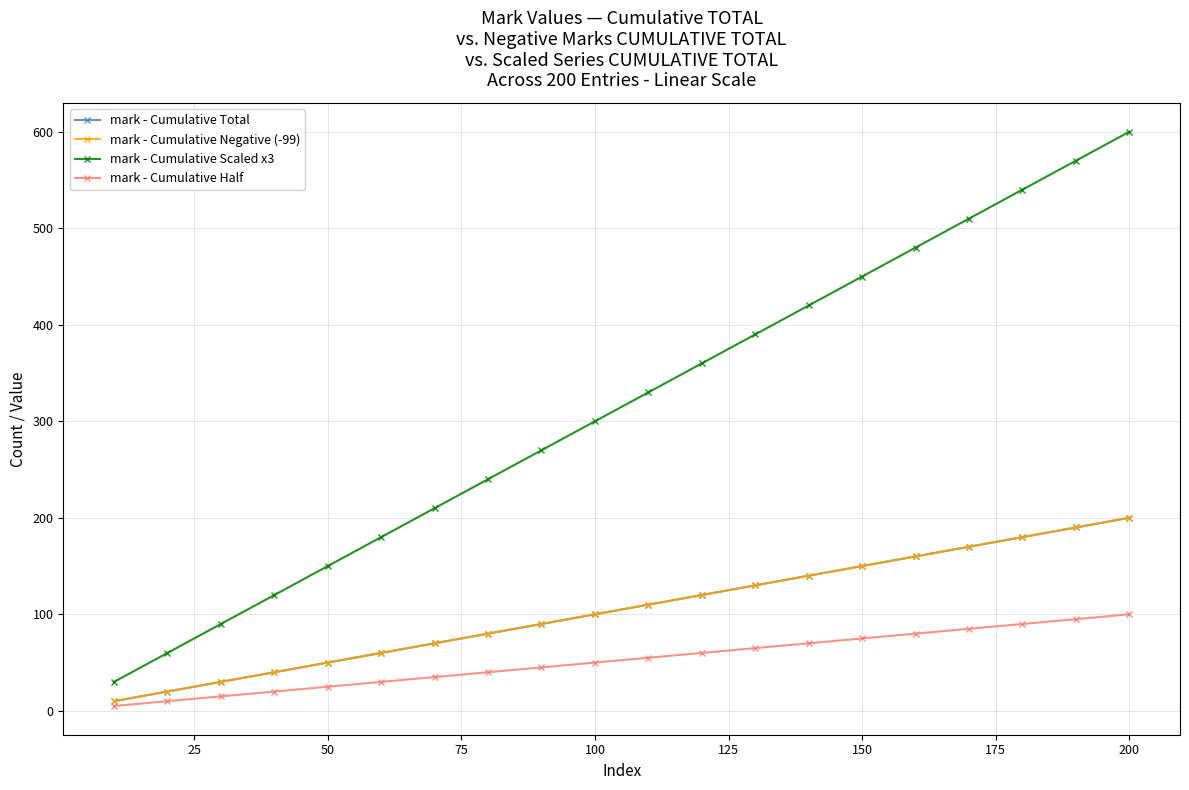

True or false: mark - Cumulative Half has more than 0 points higher than both neighbors.

False